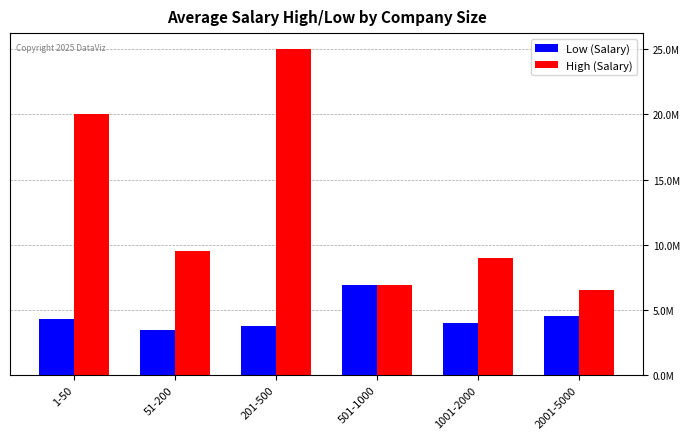

Rank the categories by High (Salary) value from lowest to highest.

2001-5000, 501-1000, 1001-2000, 51-200, 1-50, 201-500